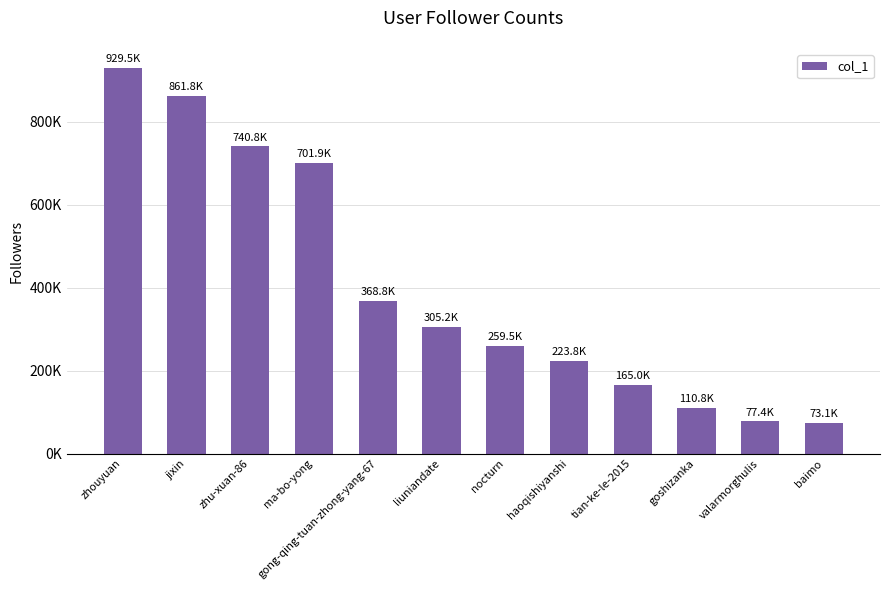

Reading left to right, transcribe all the data shown in this chart.

929522	861839	740792	701937	368844	305243	259456	223791	165011	110820	77425	73090